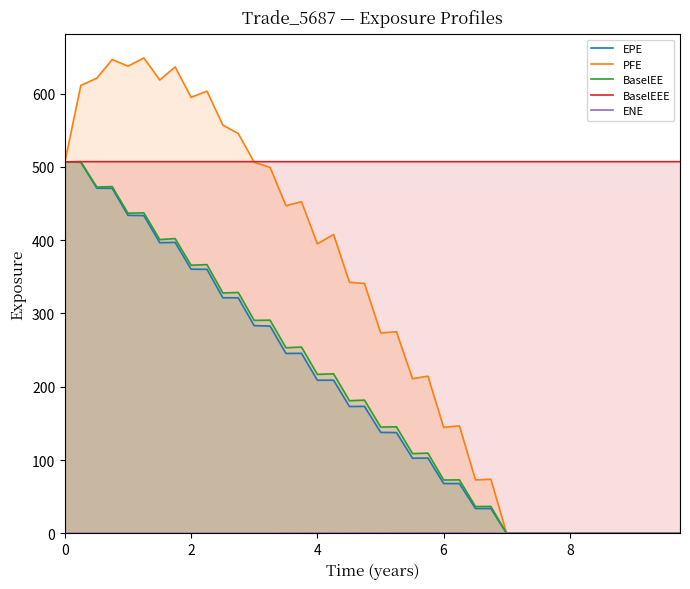

At how many categories does at least one series exceed 272?

40